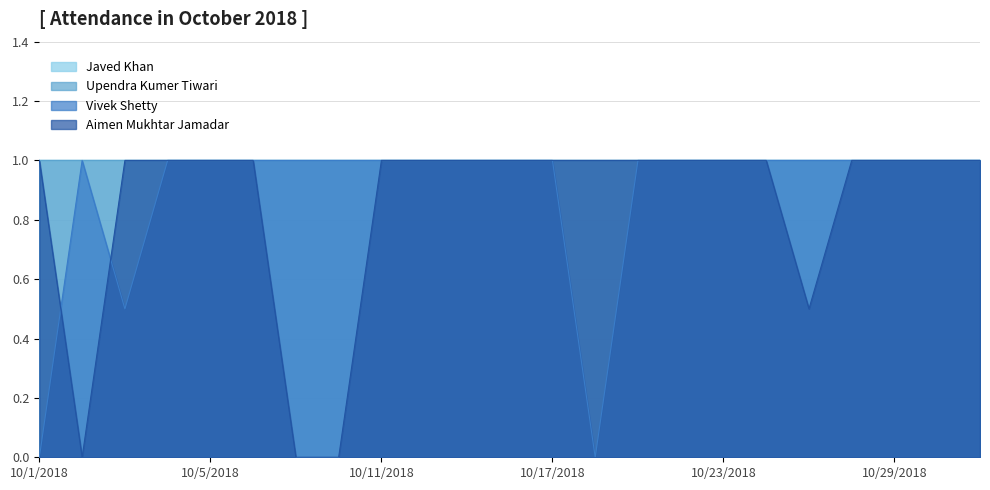

How many interior local valleys does the Vivek Shetty series have?

2